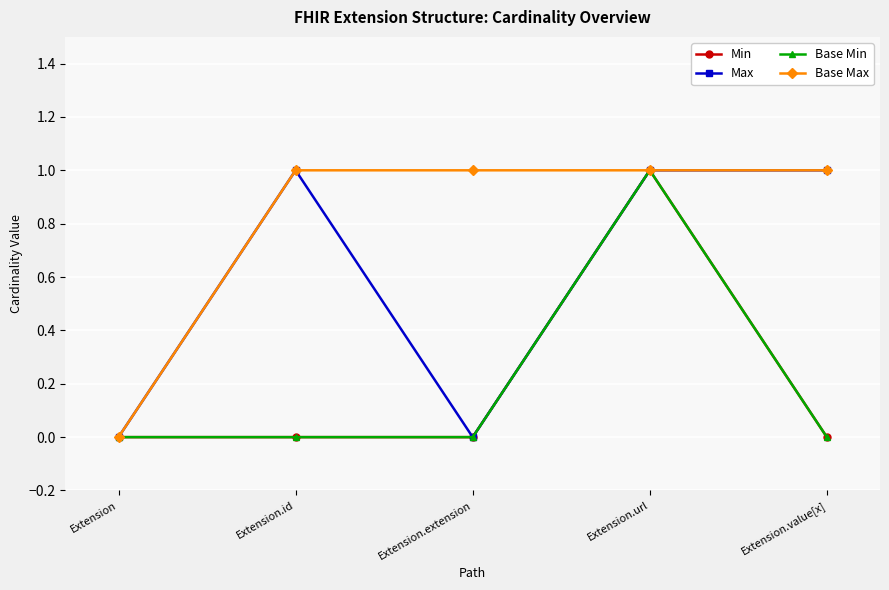

The value of Base Min at Extension.value[x] is -1. True or false?

False